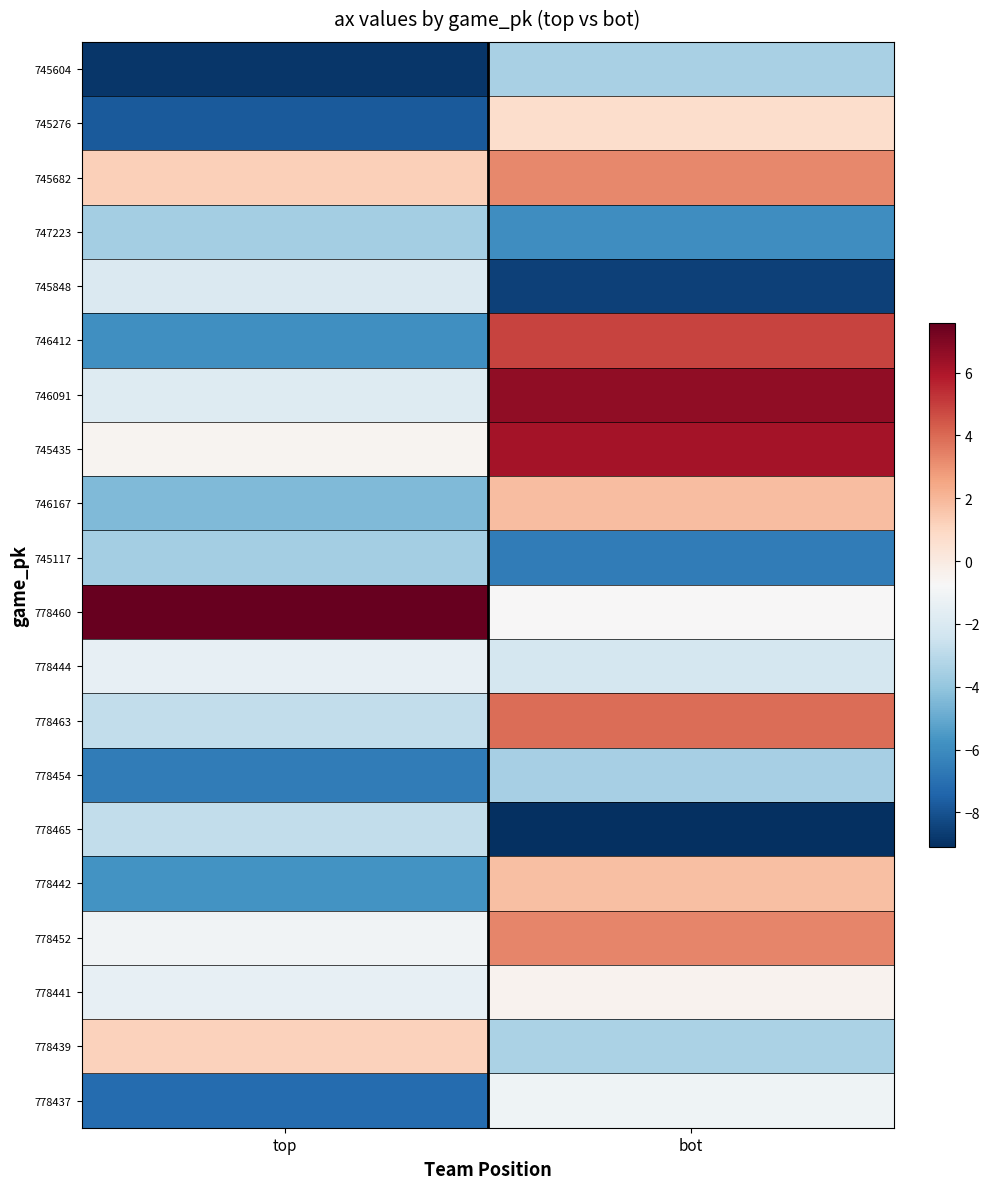

At how many categories does at least one series exceed 1?

2